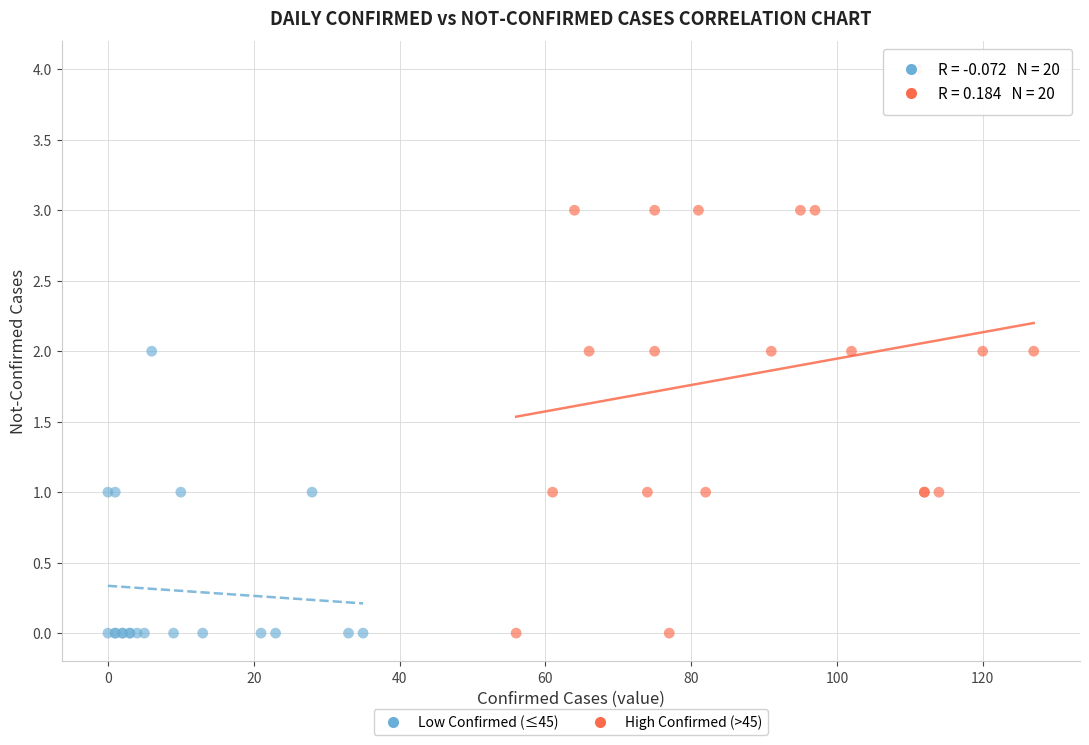

Which series has the largest Y range (max minus min)?

High Confirmed (>45)